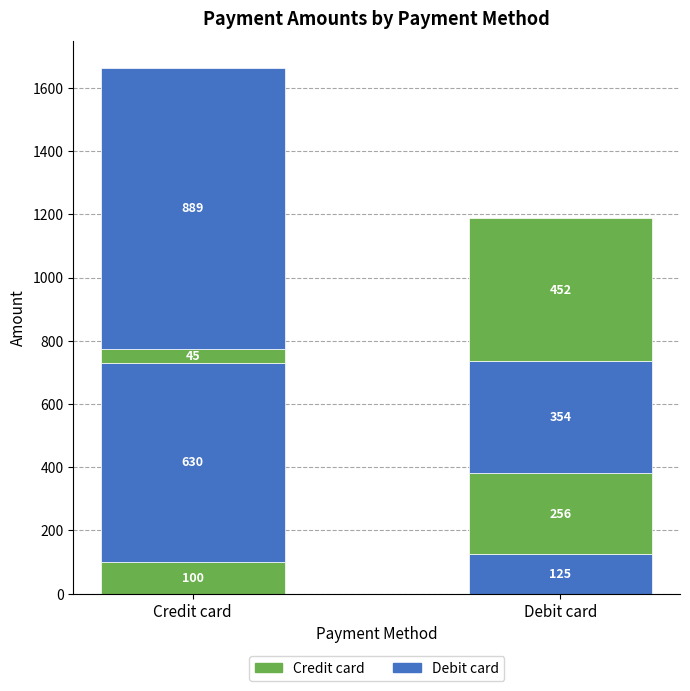

How many data points does each series have?

4